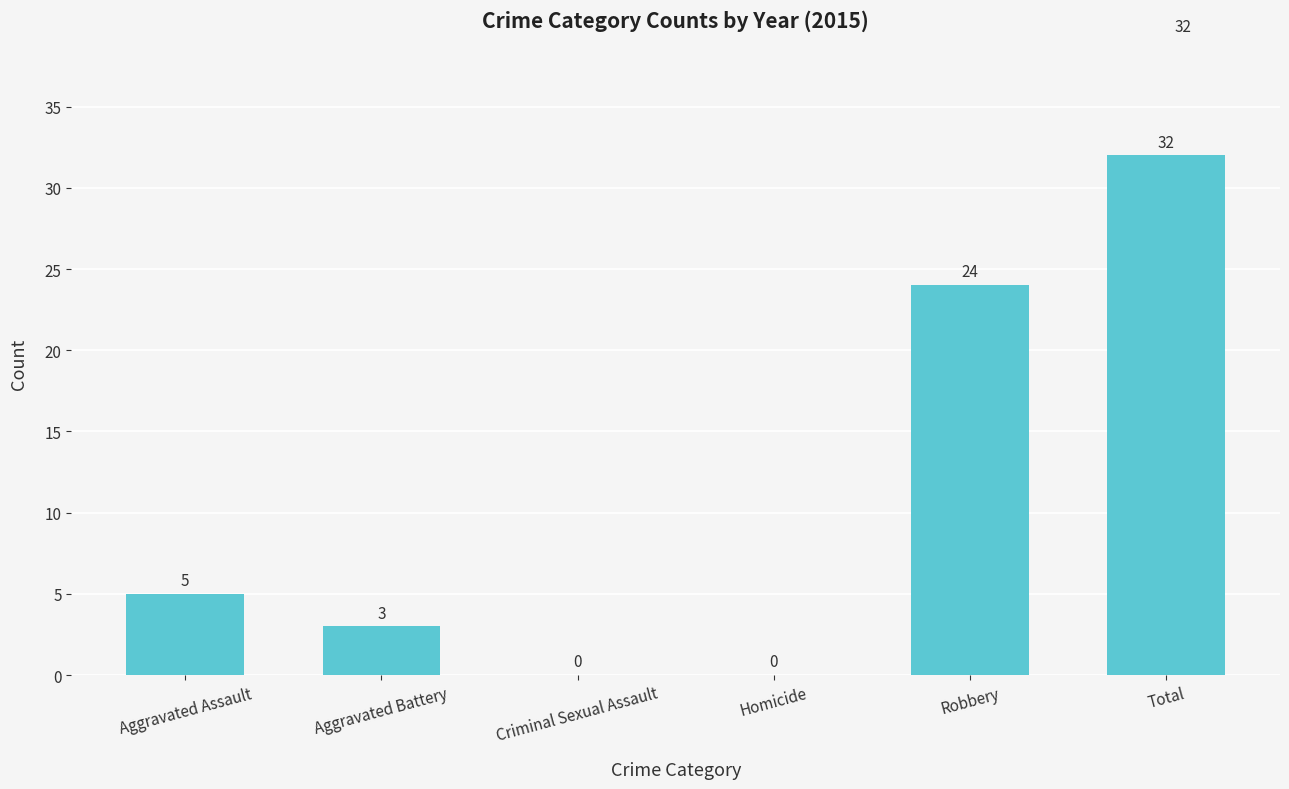

The chart shows a value of 51 at Total. True or false?

False